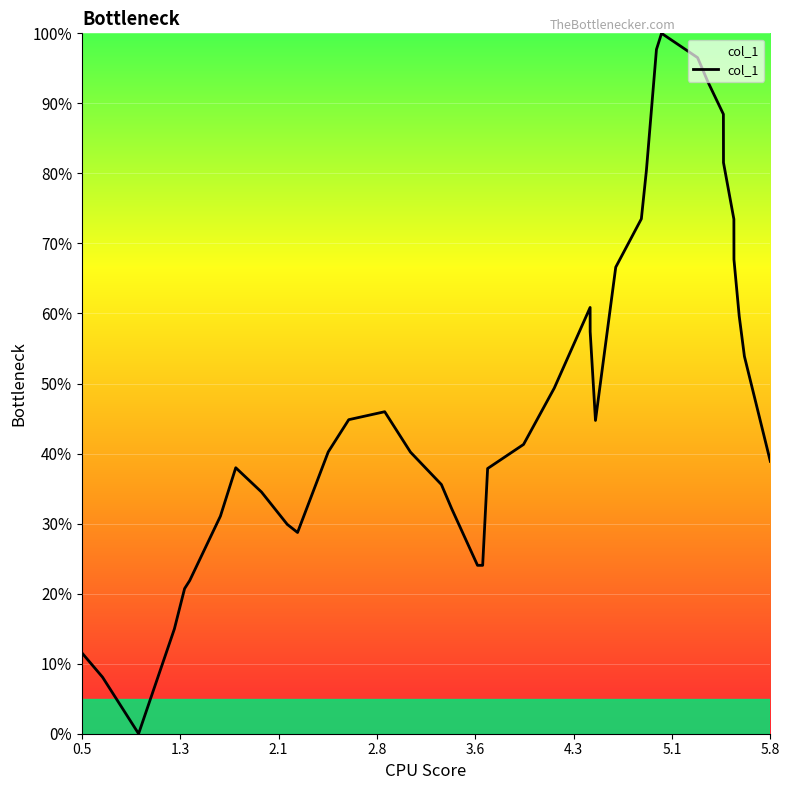

What is the average value?

48.4